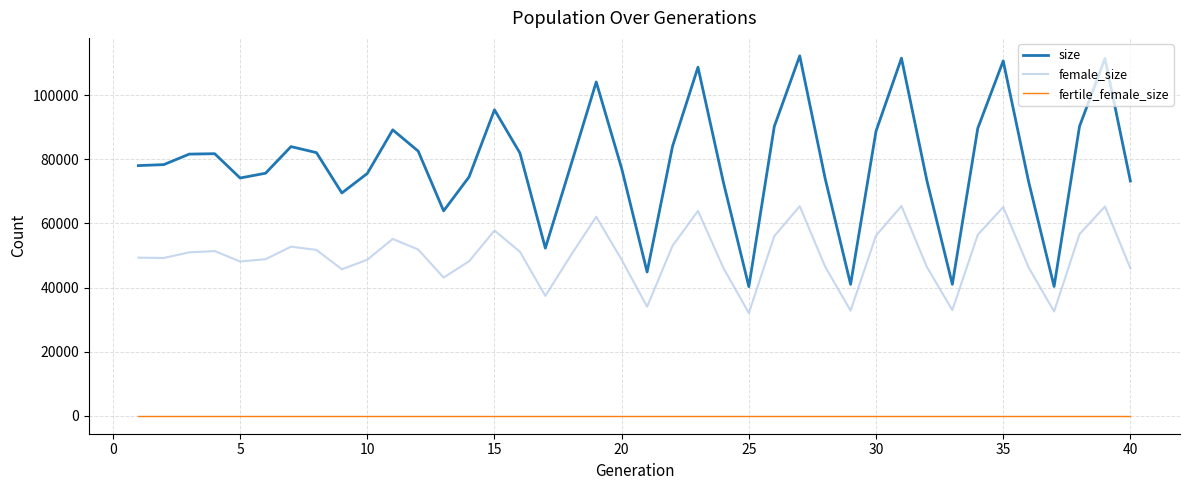

What is the minimum value for female_size?

32029